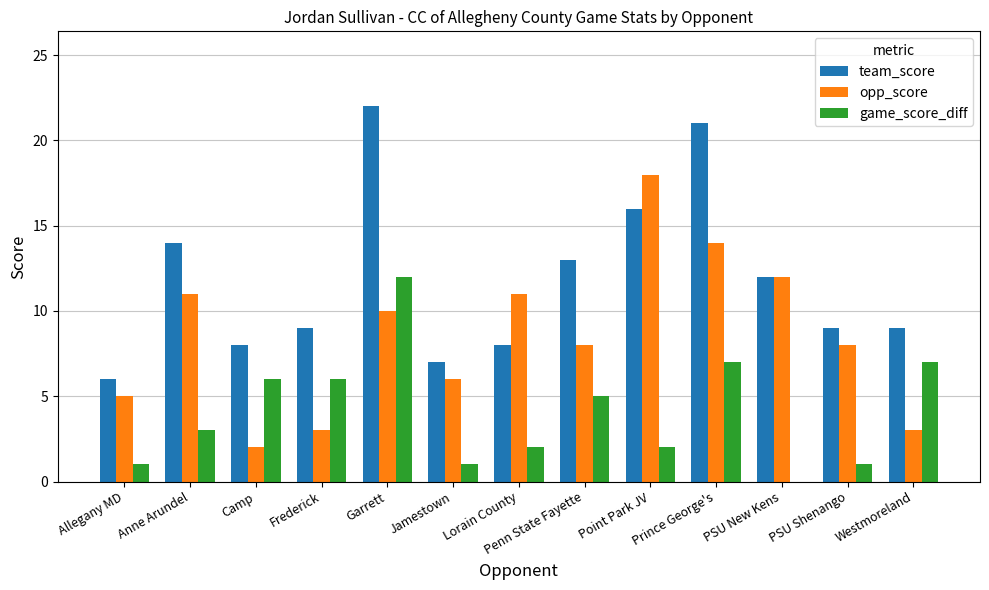

What is the spread (max minus min) of values at Prince George's?

14